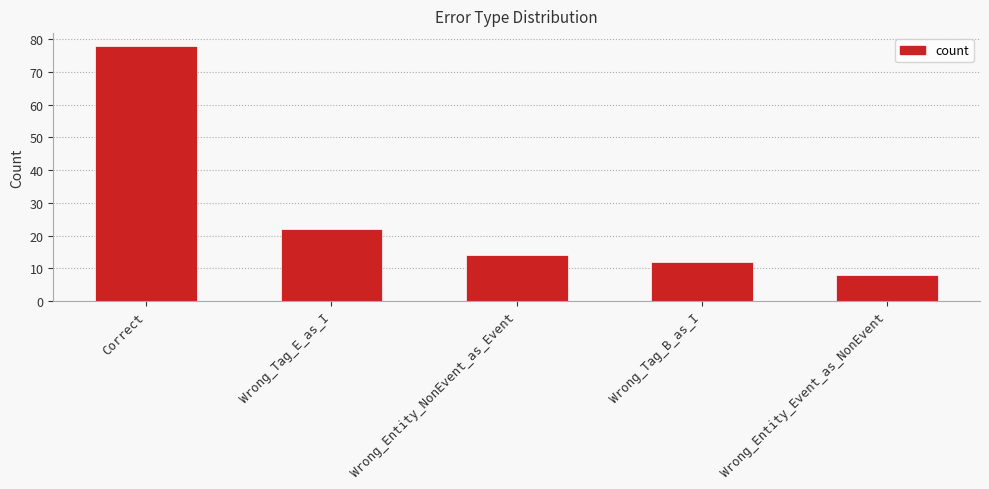

What is the approximate value at Wrong_Entity_Event_as_NonEvent?

8